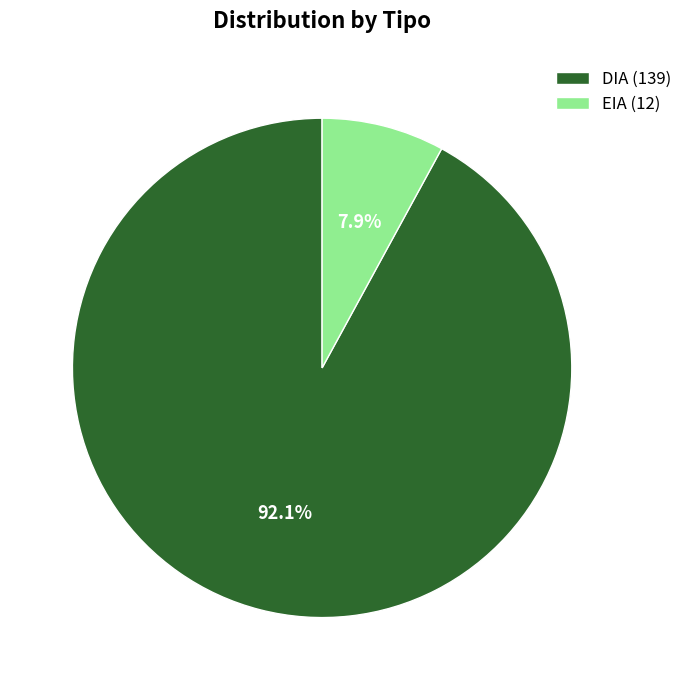

How many slices are in this pie chart?

2